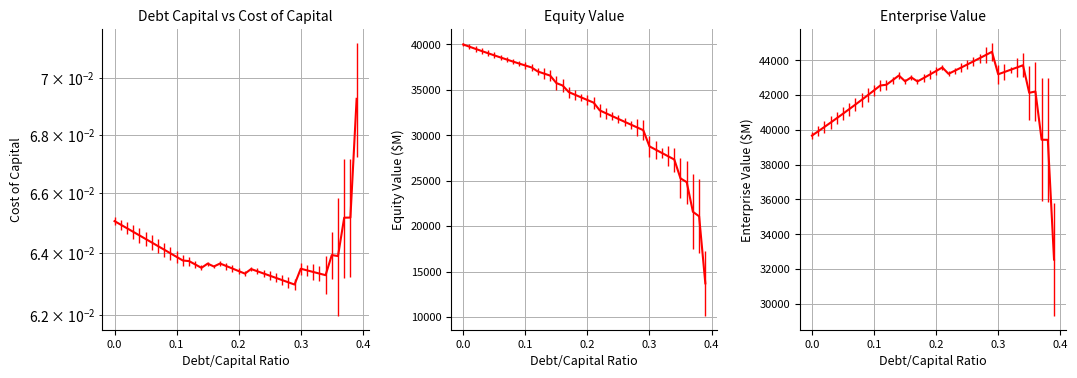

Read the enterprise_value value at 0.15.

42791.0